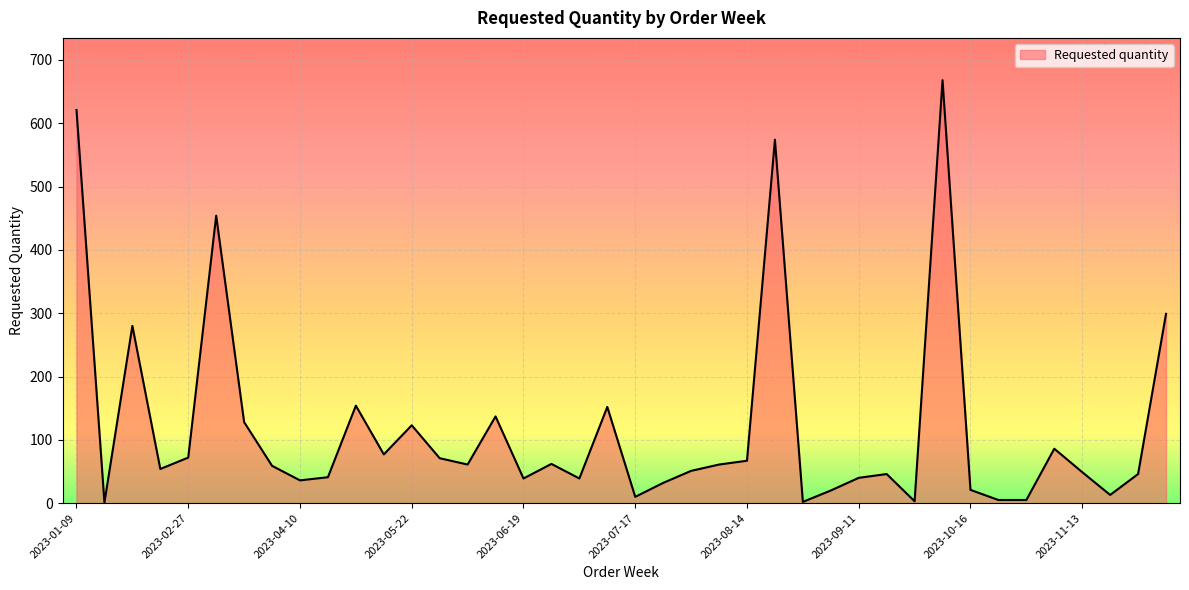

How many lines are shown in the chart?

1